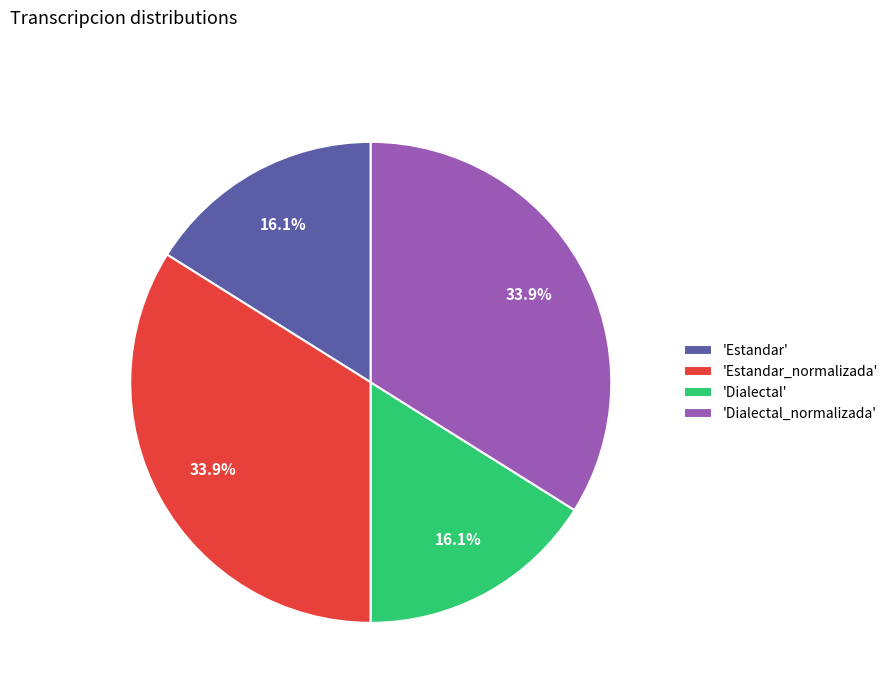

Do 'Estandar_normalizada' and 'Dialectal_normalizada' together represent more than half of the pie?

Yes